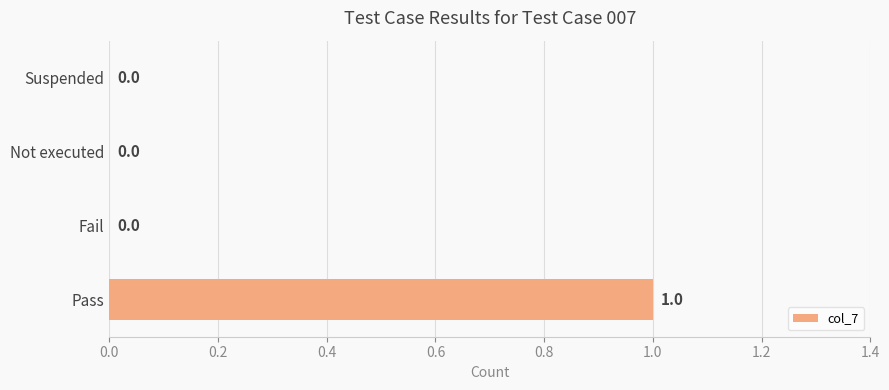

True or false: the data shows 0 at Not executed.

True